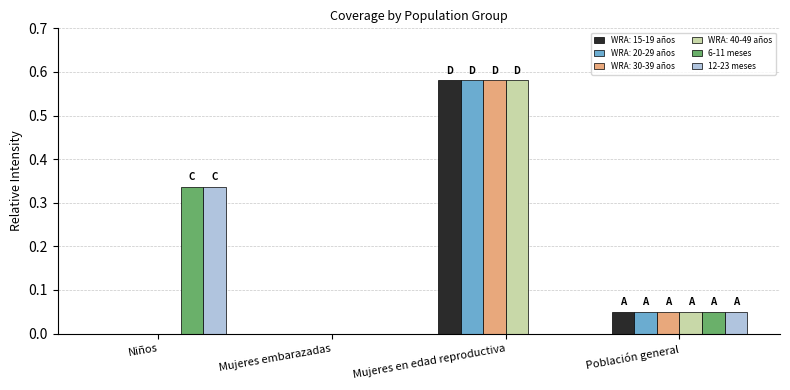

At which category is the sum across all series the highest?

Mujeres en edad reproductiva